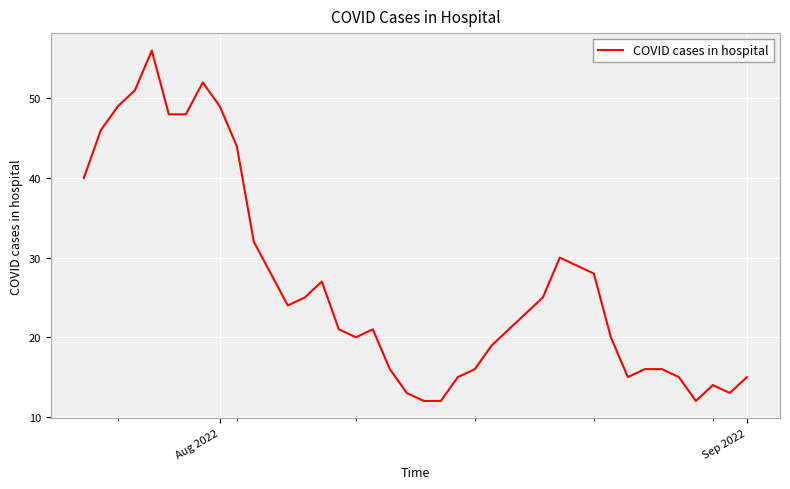

What is the smallest value displayed?

12